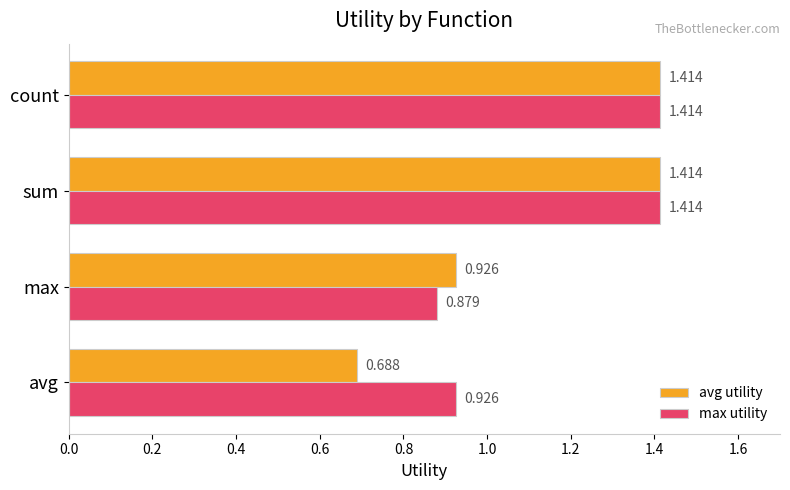

Which category has the lowest value in the max utility series?

max